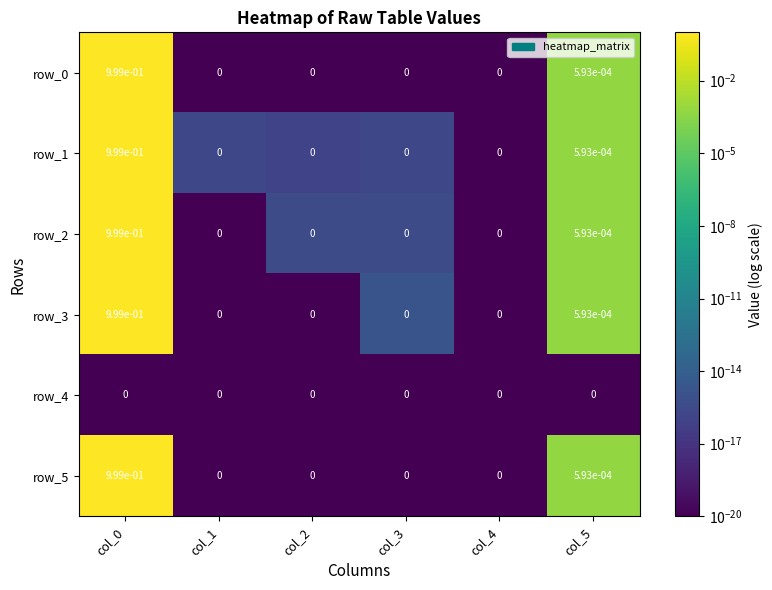

What is the maximum value for row_5?

1.0